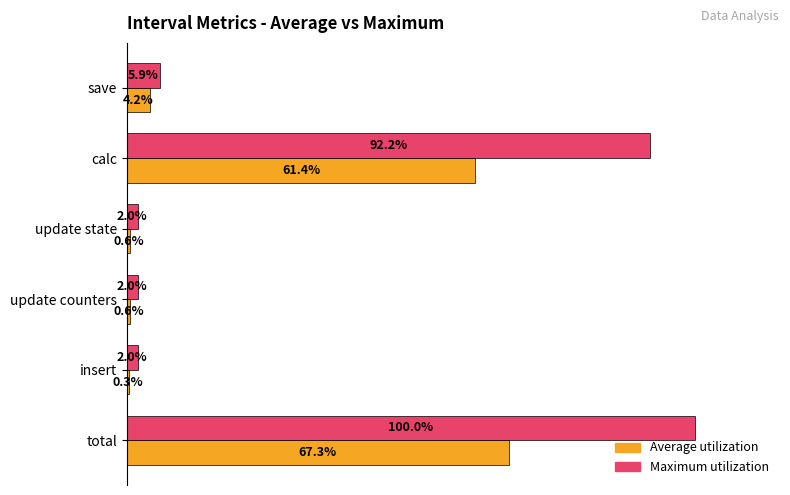

At which category is the sum across all series the highest?

total